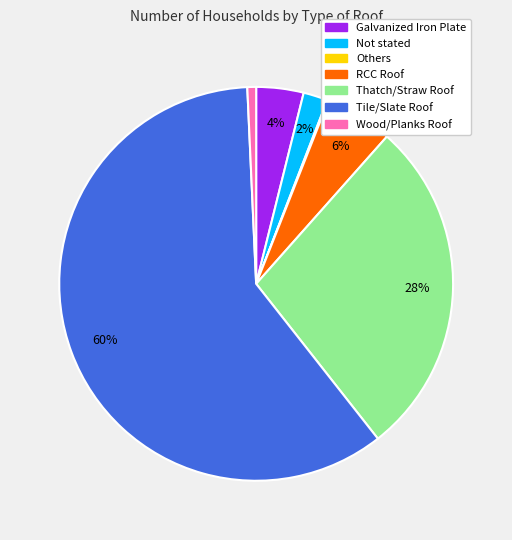

To the nearest percent, what portion does Galvanized Iron Plate represent?

4%